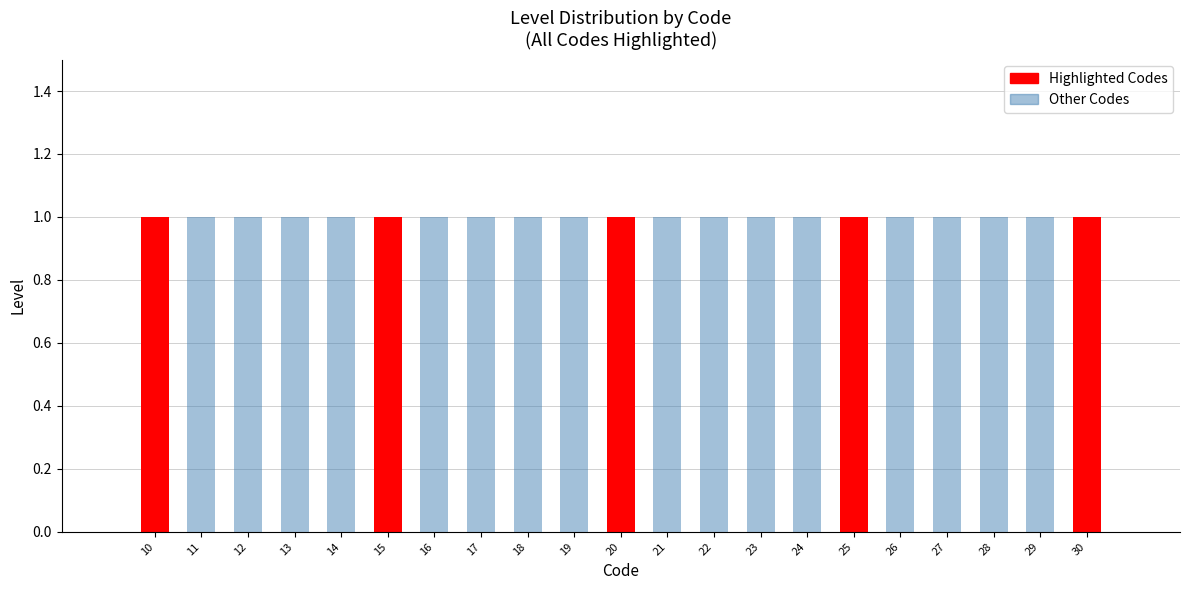

Count the number of categories in the chart.

21